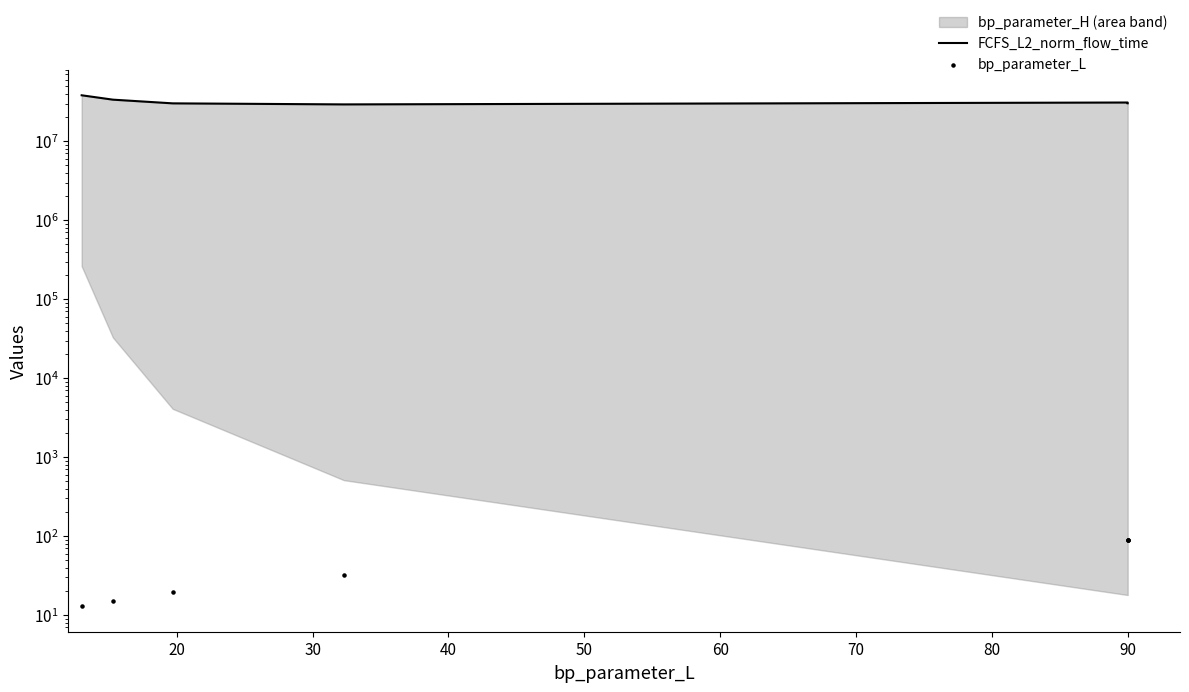

Which series reaches the maximum Y coordinate?

FCFS_L2_norm_flow_time